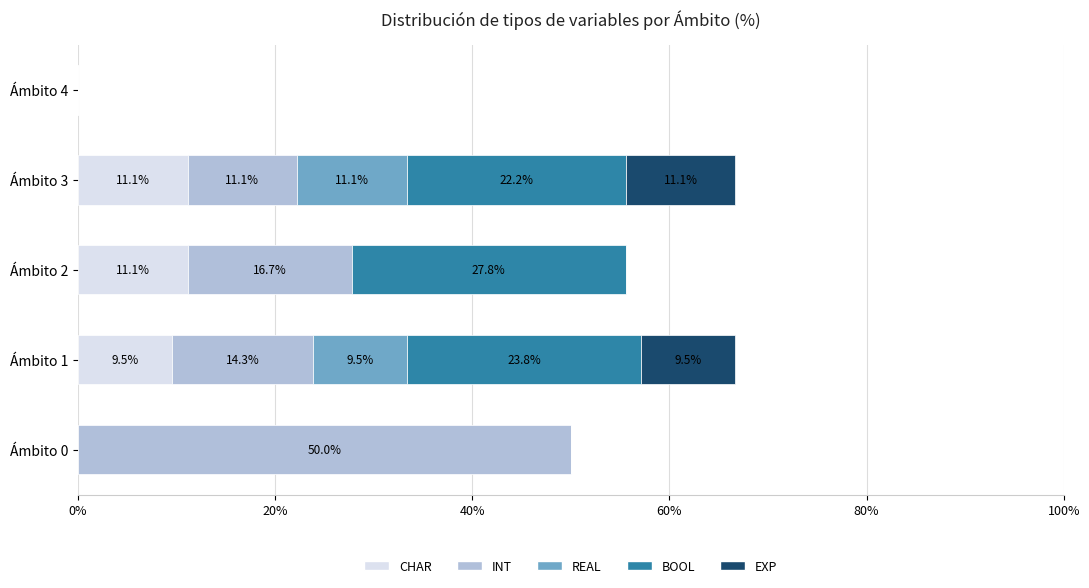

What value does the CHAR series have at Ámbito 2?

11.1